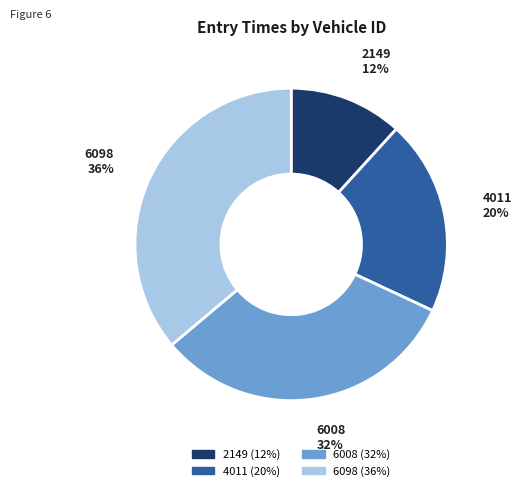

To the nearest percent, what percentage of the pie is 4011?

20%